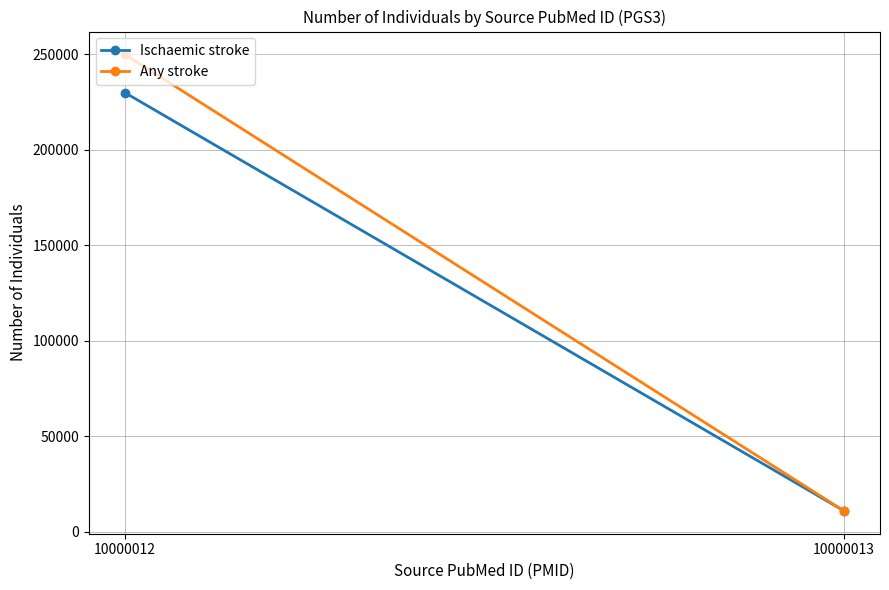

Reading left to right, extract all data points from this chart.

Ischaemic stroke: 10000012=230000	10000013=11000
Any stroke: 10000012=250000	10000013=11000